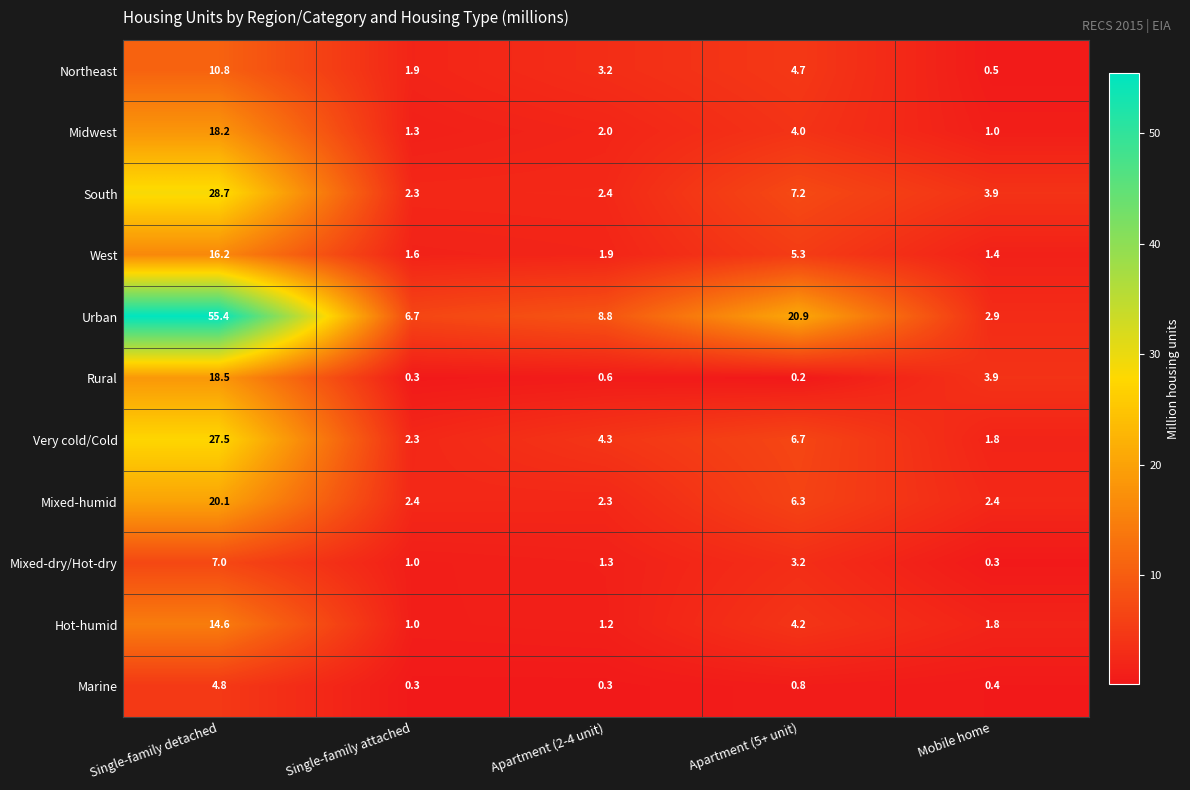

Which series has the largest total across all categories?

Urban